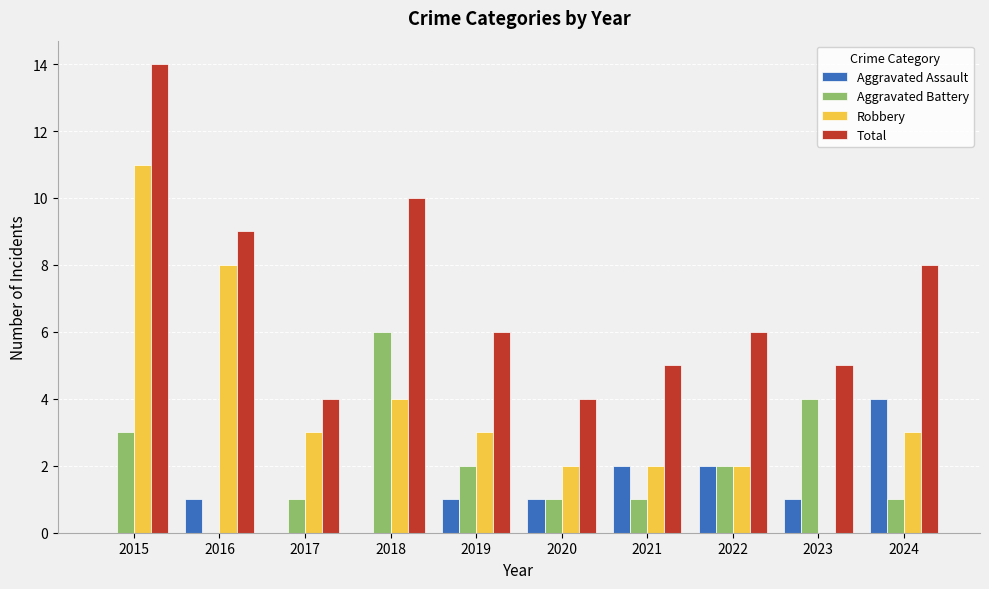

Which series has the largest total across all categories?

Total